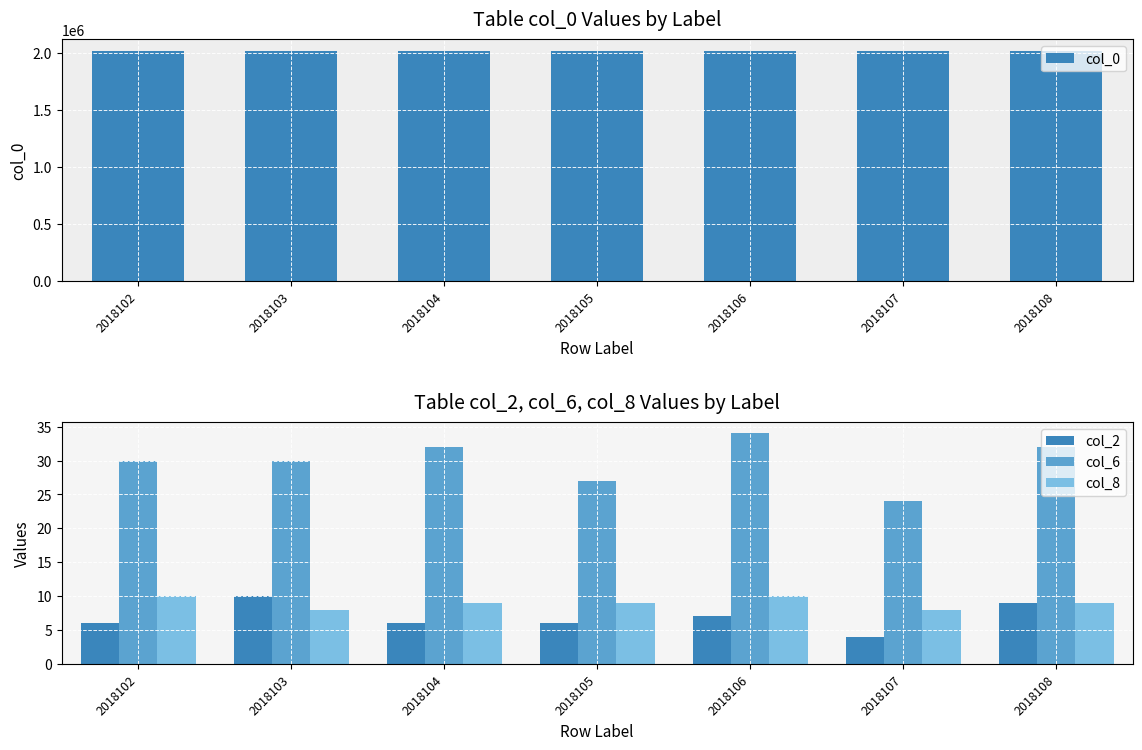

How many categories are shown in the chart?

7